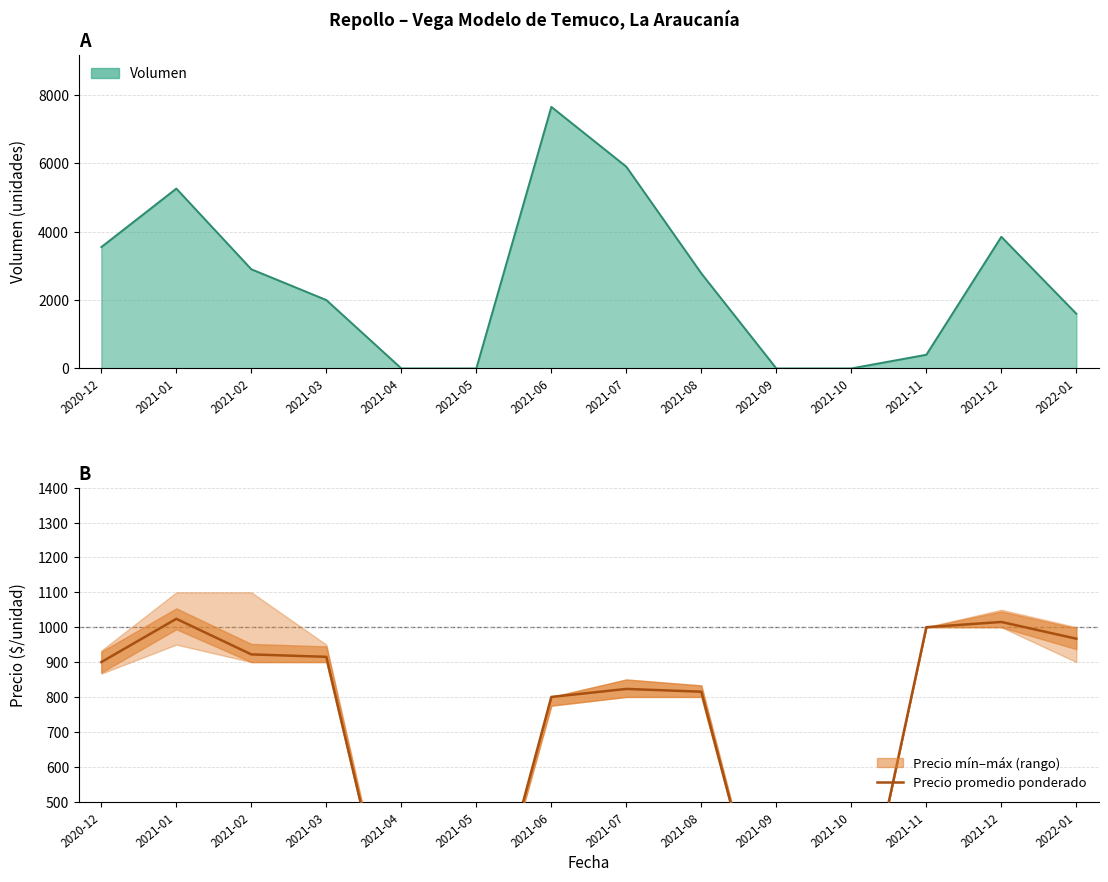

What is the label of the 14th point from the left?

2022-01